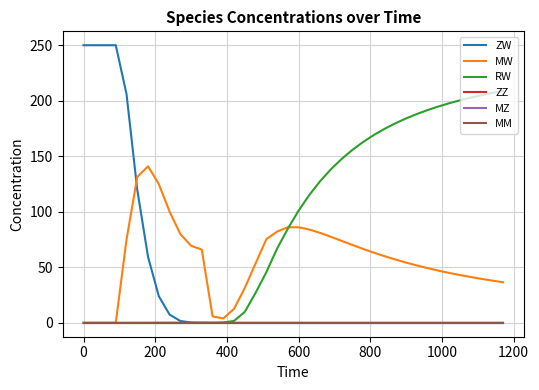

Which series has the widest spread of values?

ZW